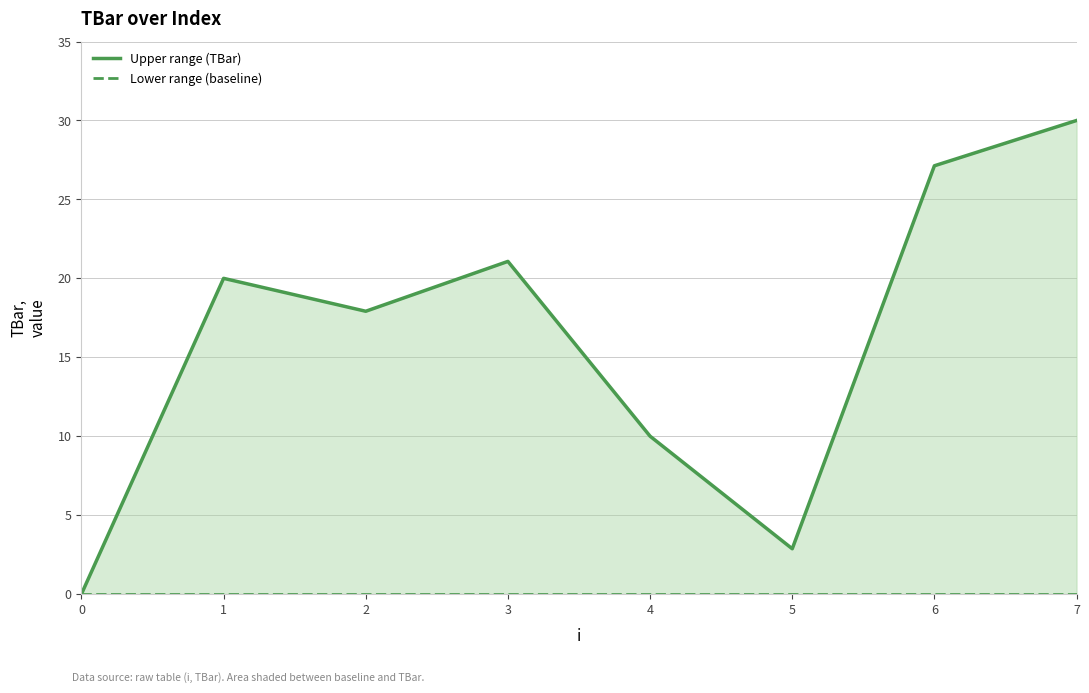

True or false: Upper range (TBar) and Lower range (baseline) intersect in this chart.

False